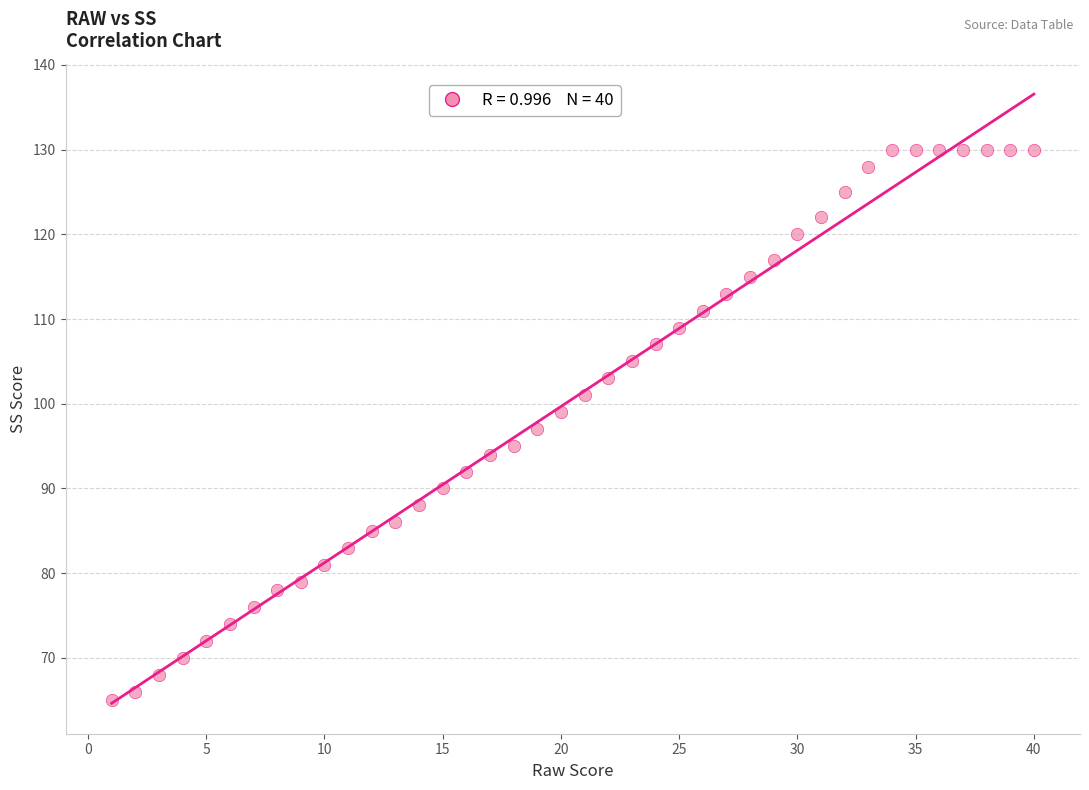

What is the range of X values (max minus min)?

39